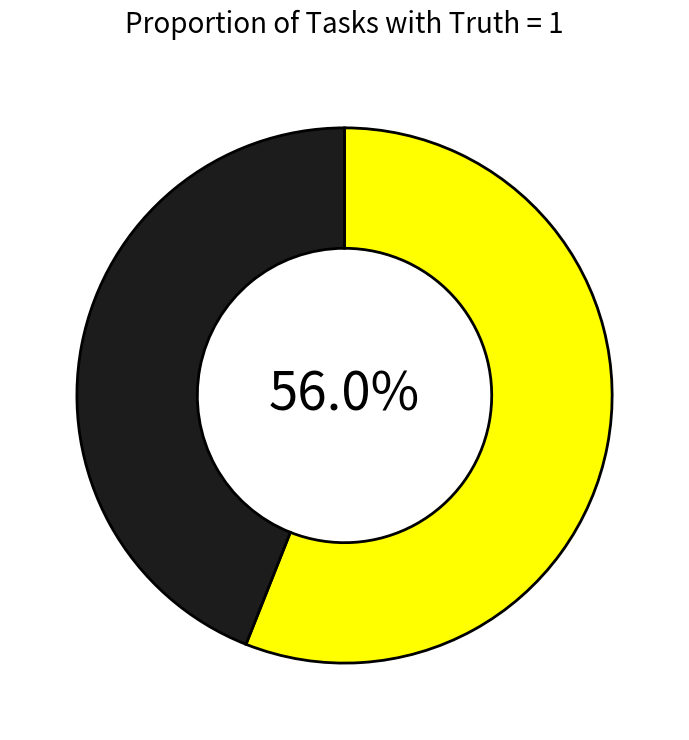

Is there a majority slice in this chart?

Yes